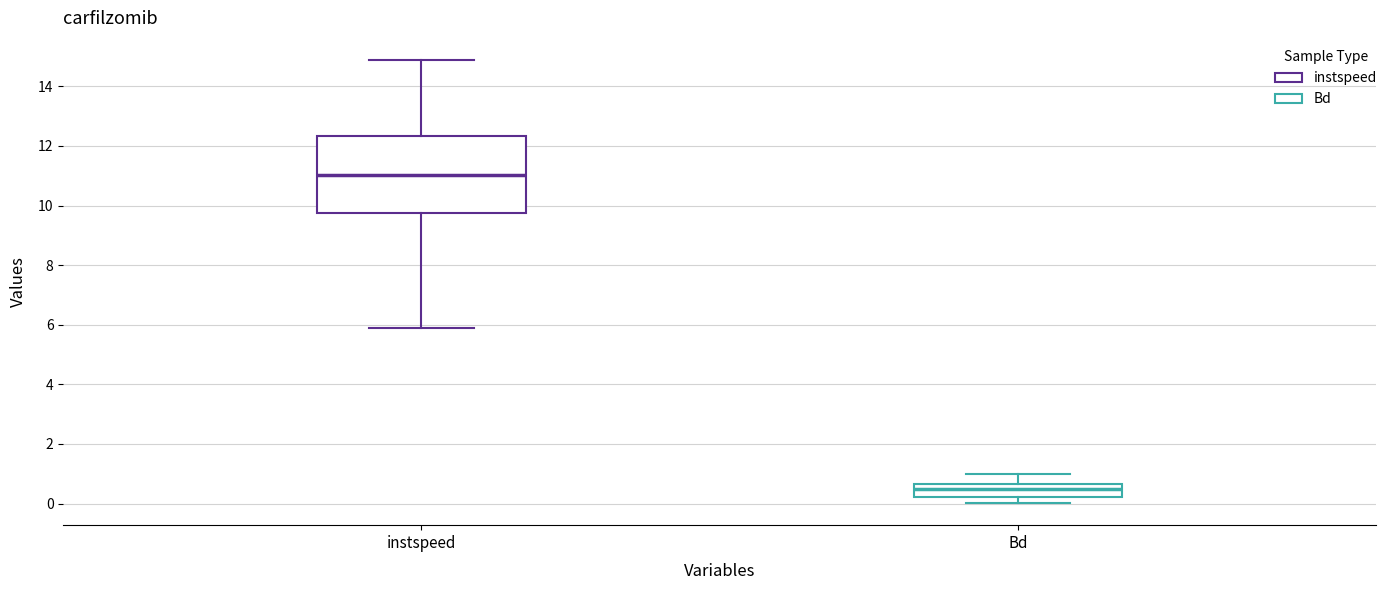

Comparing the boxes themselves (not the whiskers), which one is the tallest?

instspeed